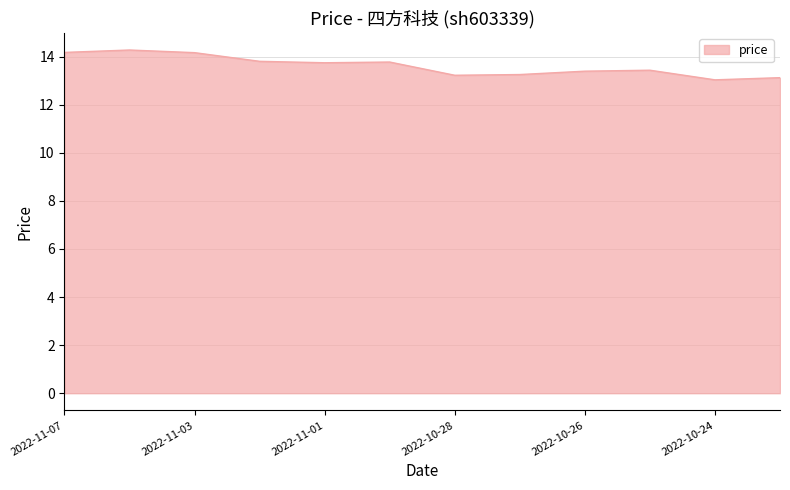

What is the difference between the maximum and minimum values?

1.2